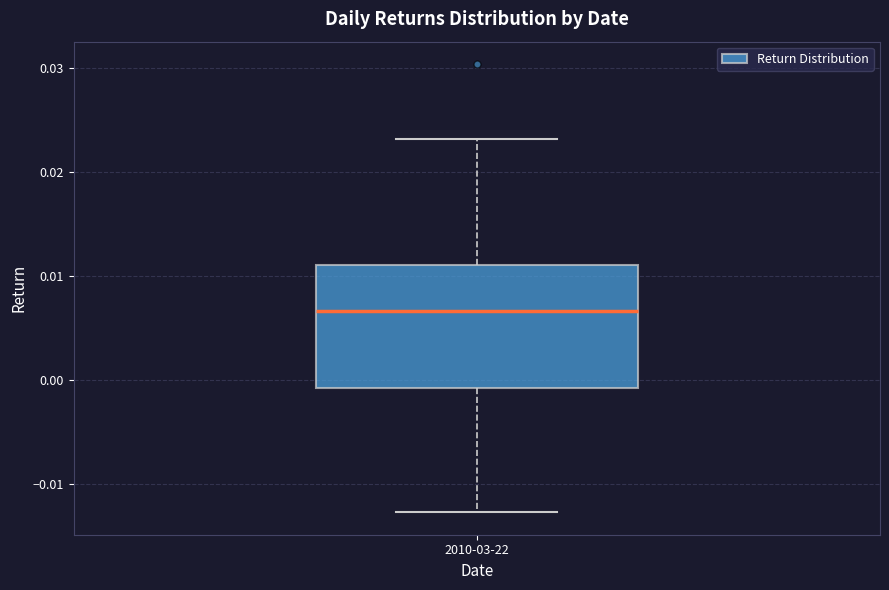

Transcribe this box plot: give where the median line is, the range the box spans, and where the two whiskers end, as read against the y-axis. The values are not printed on the chart, so give them approximately, as read against the axis.

median 0.007, box -0.001 to 0.011, whiskers -0.013 to 0.023